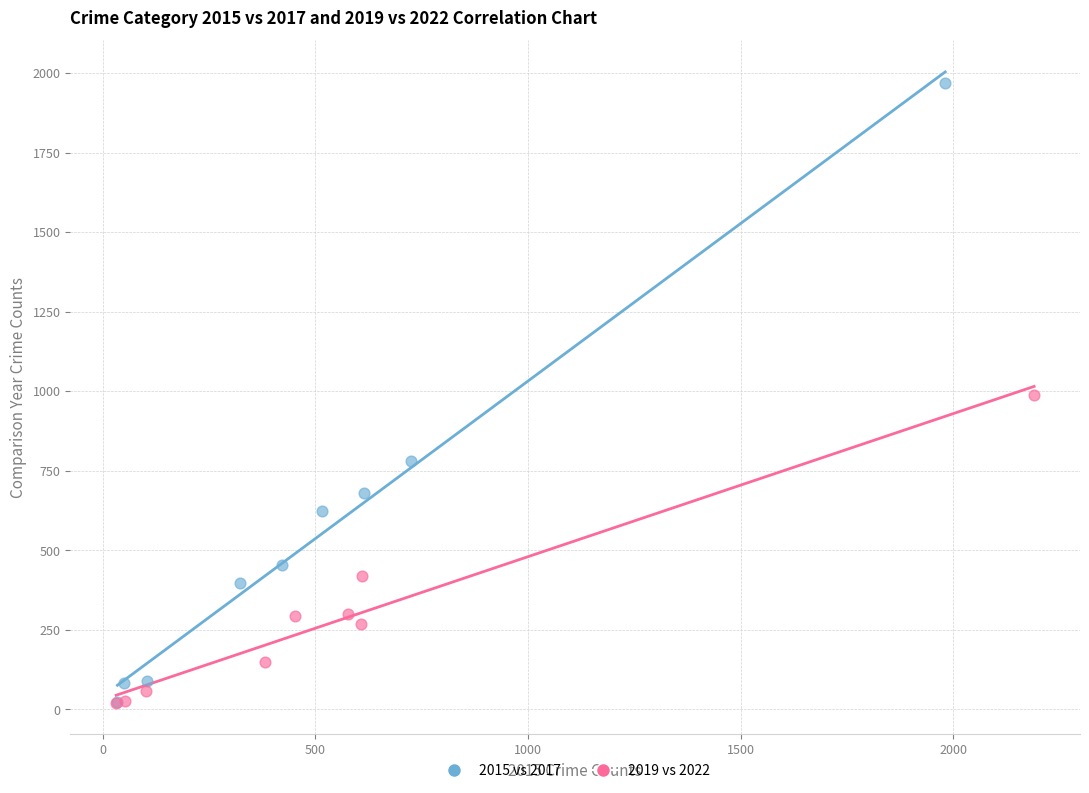

Which series has the widest spread of Y values?

2015 vs 2017